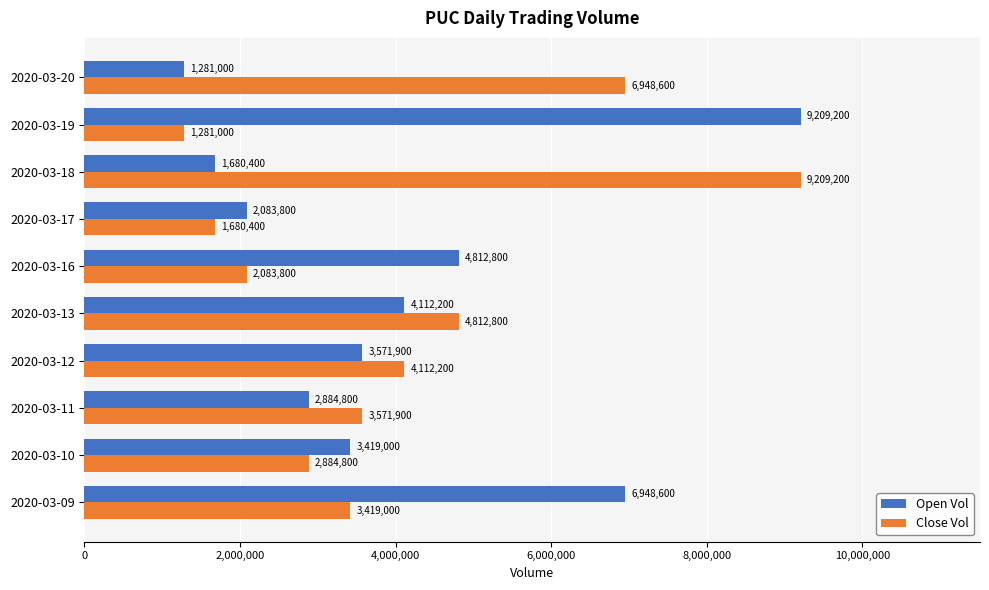

Read the Close Vol value at 2020-03-19, to the nearest 50.

1281000